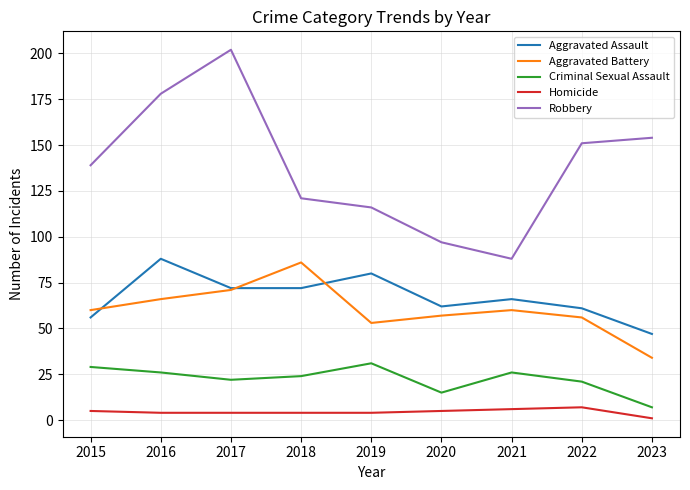

What is the difference between the Aggravated Battery values at 2018 and 2016?

20